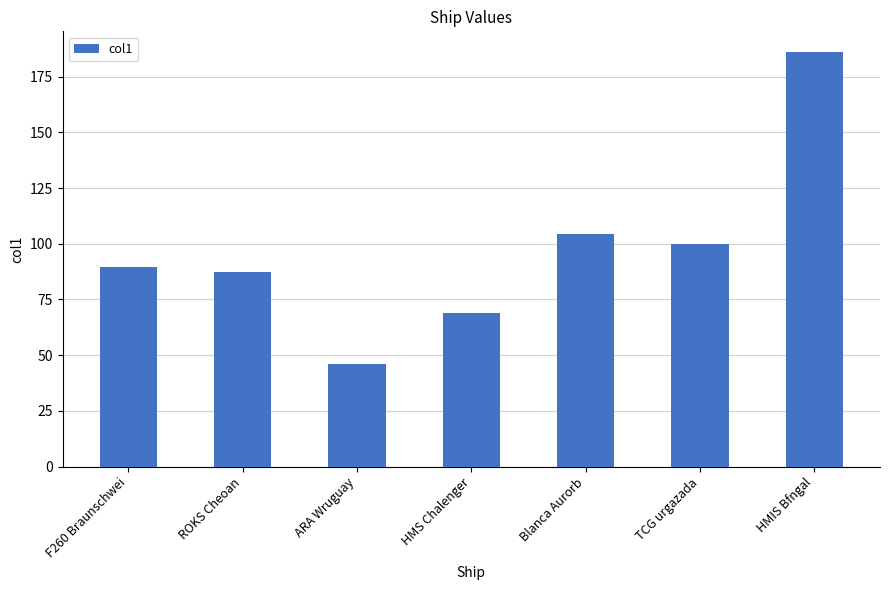

What is the sum of all values?

681.9